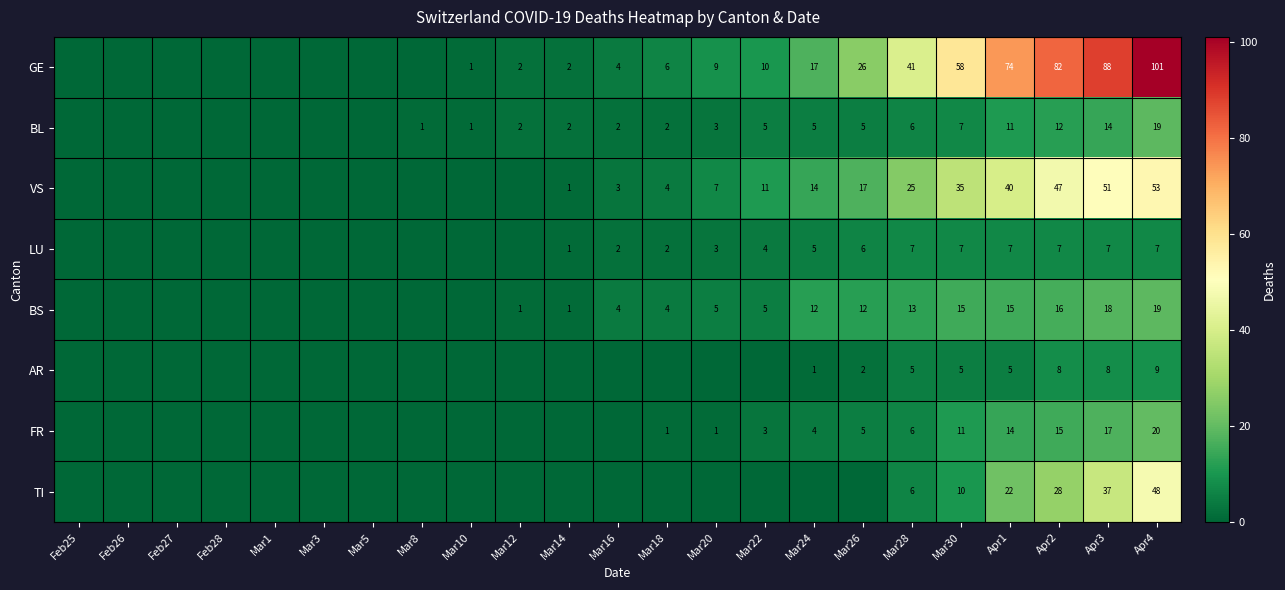

What is the sum of the FR values at Mar26 and Mar20?

6